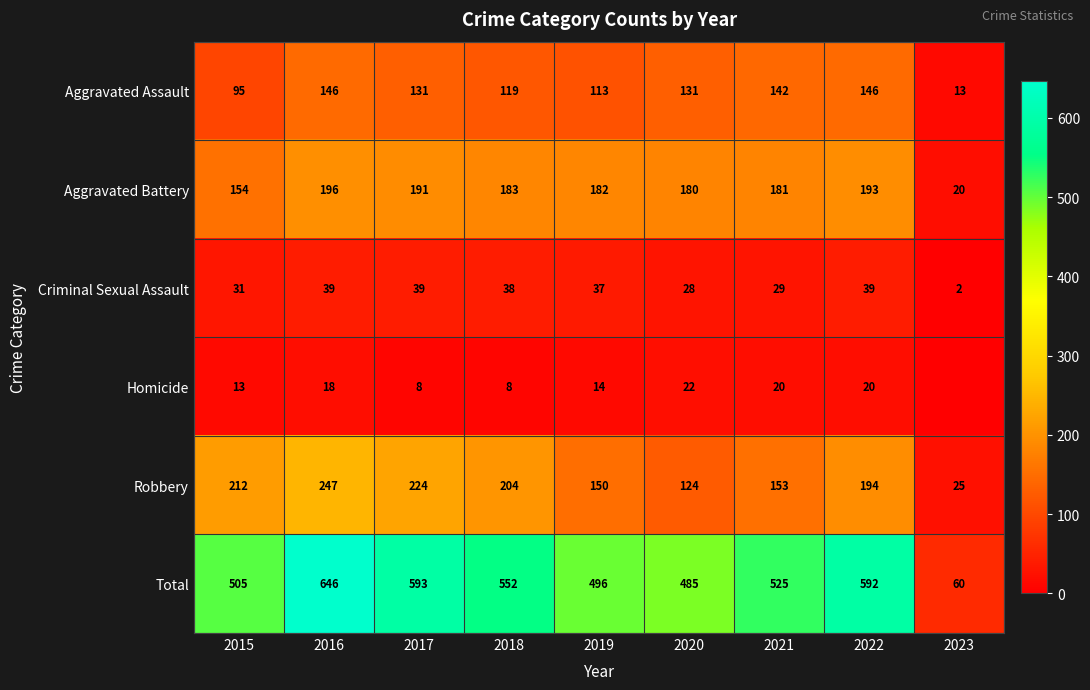

At which label does Aggravated Battery first exceed 182?

2016